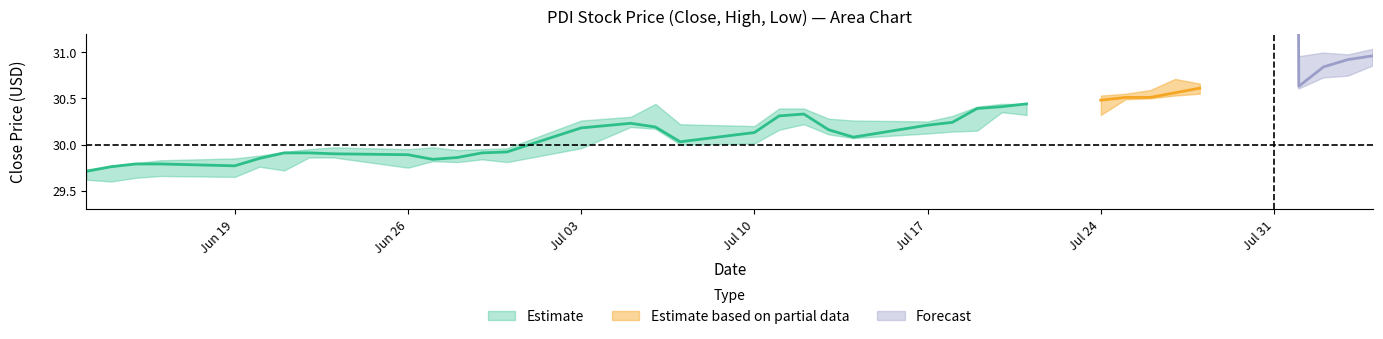

Is this an area chart (filled region under the line)?

No